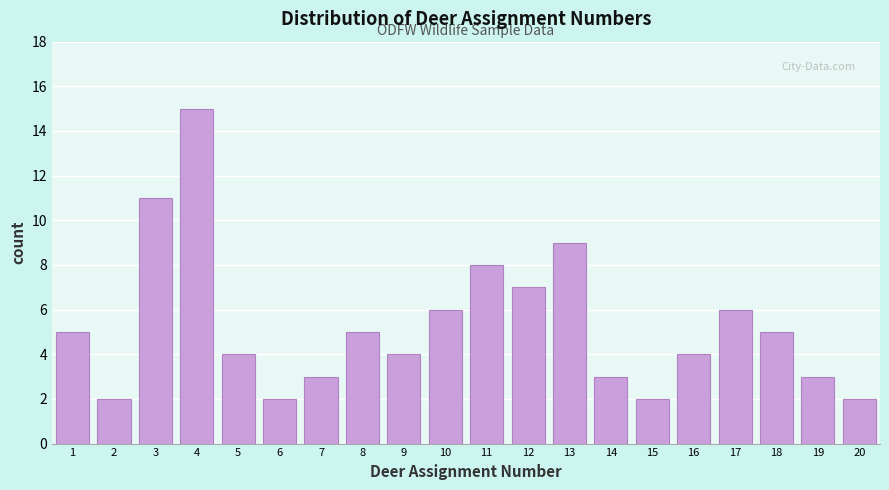

Reading left to right, transcribe all the data shown in this chart.

5	2	11	15	4	2	3	5	4	6	8	7	9	3	2	4	6	5	3	2